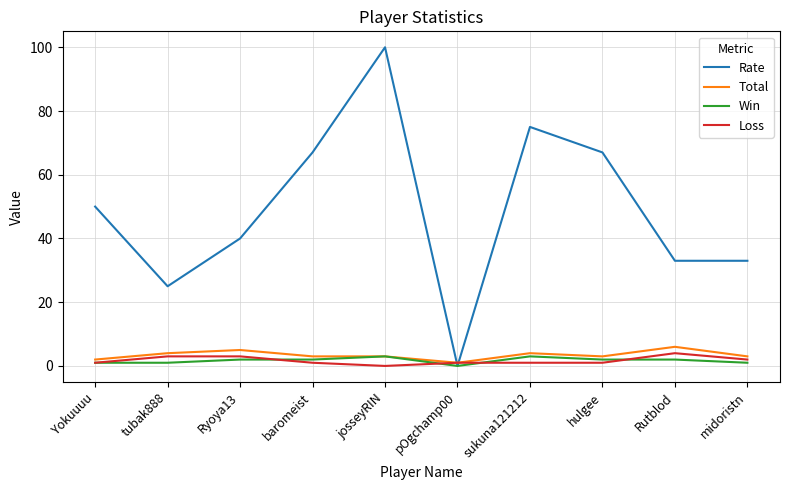

What is the highest value of the Rate series?

100